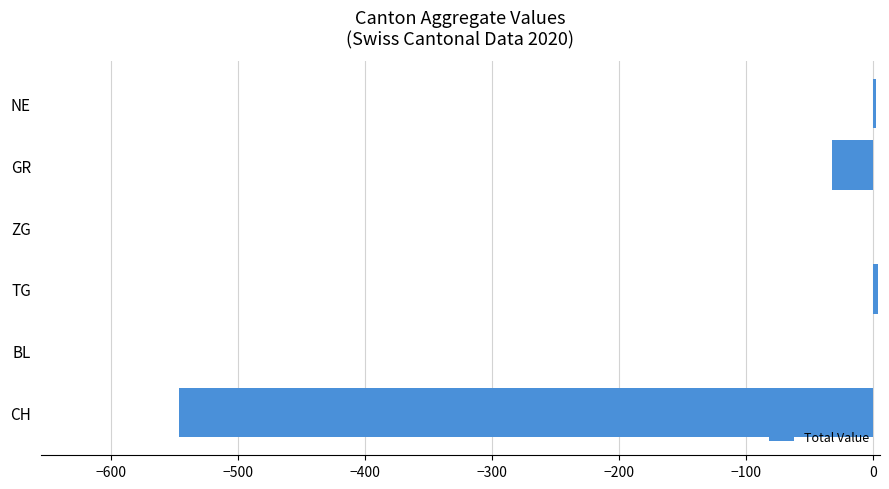

The value at BL is 0. True or false?

True